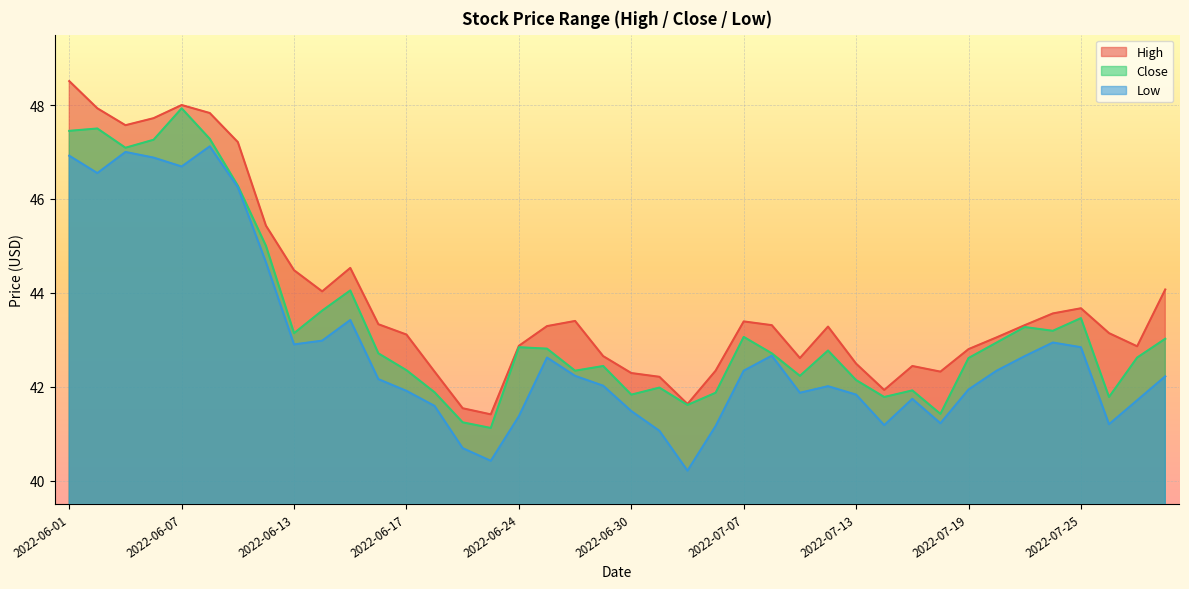

At which label does Low reach its peak?

2022-06-08